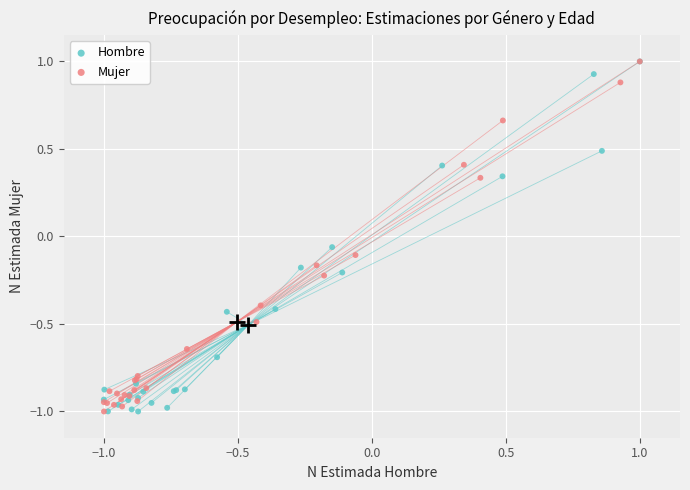

What are all the series names shown in the legend?

Hombre, Mujer